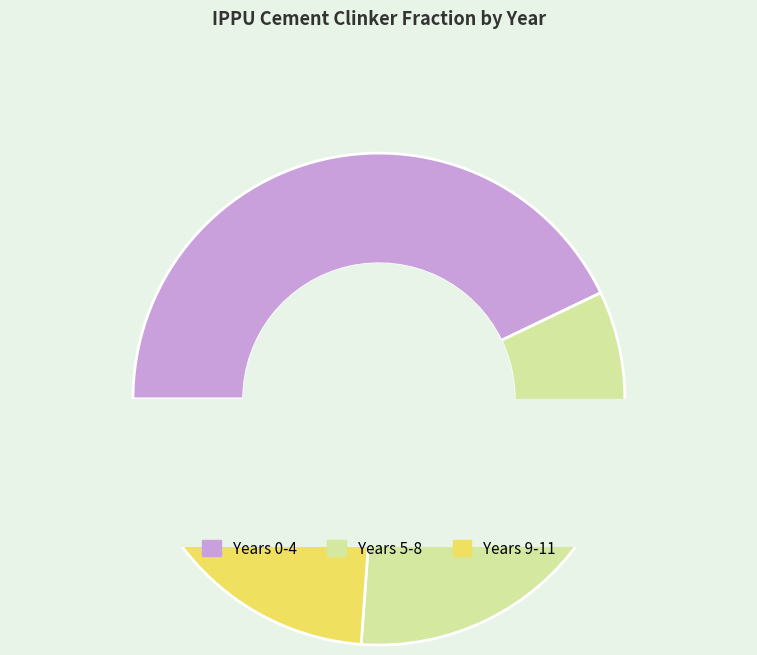

True or false: 6 accounts for 1% of the total.

False